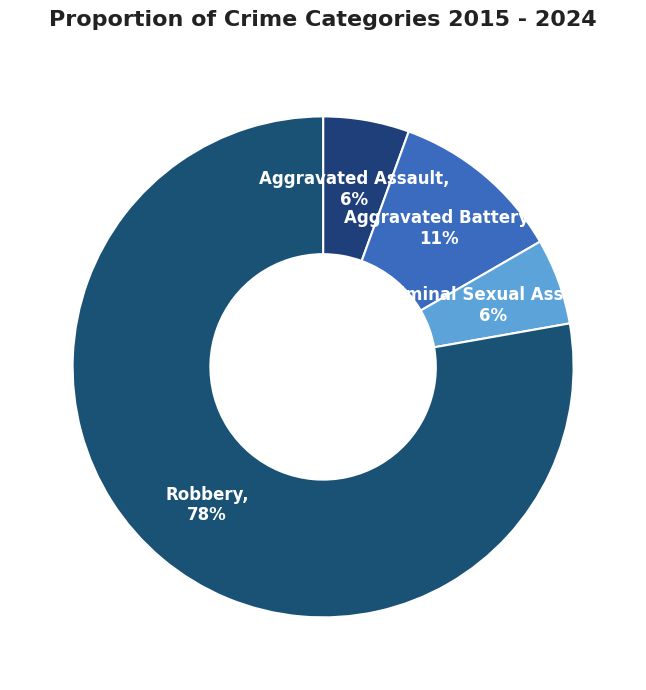

How many slices are in this pie chart?

4